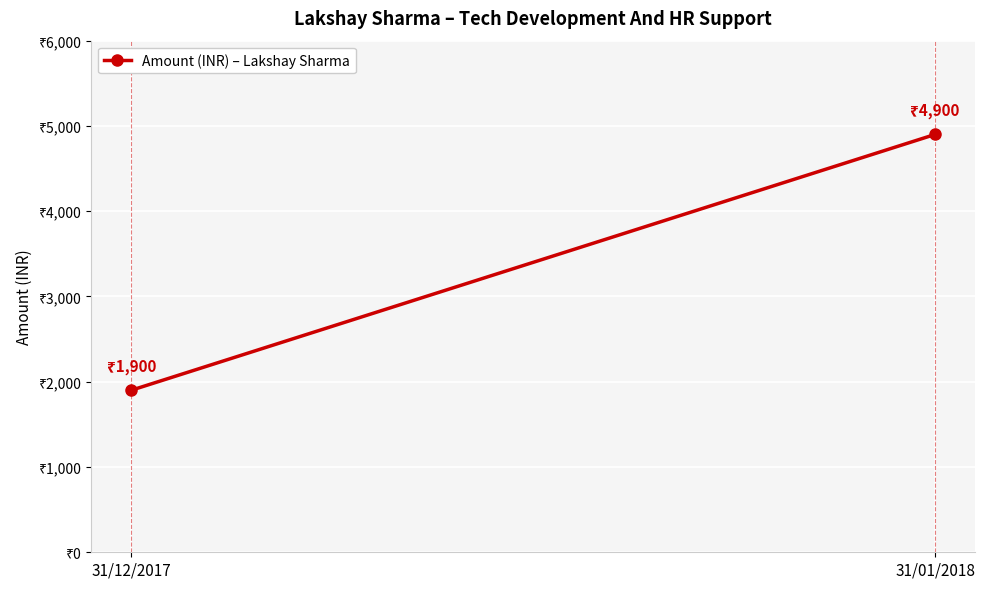

What is the minimum value shown in the chart?

1900